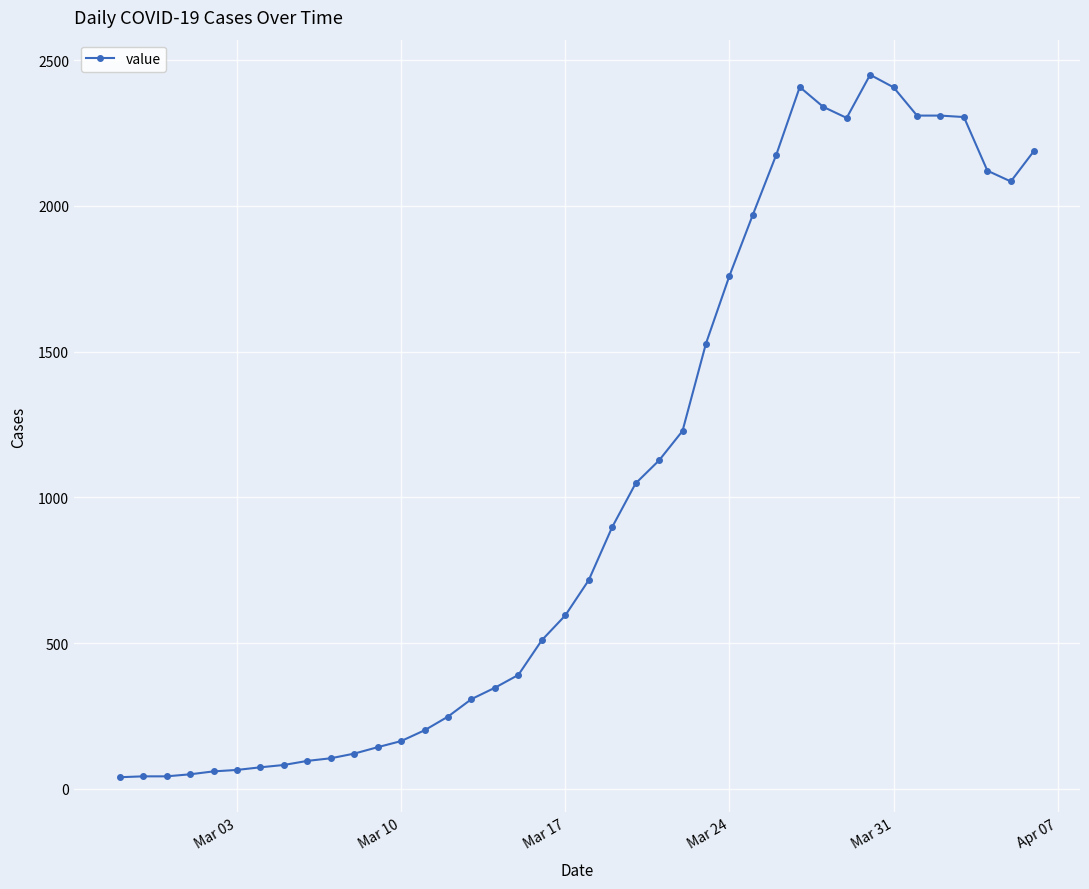

True or false: there are more than 1 points higher than both neighbors.

True